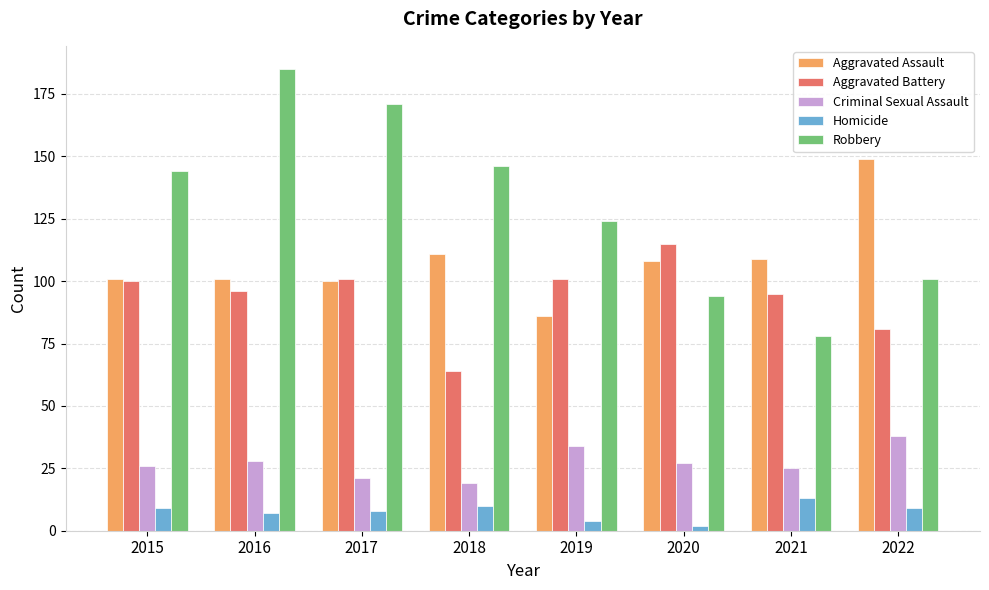

At which label is Aggravated Assault closest to 117?

2018